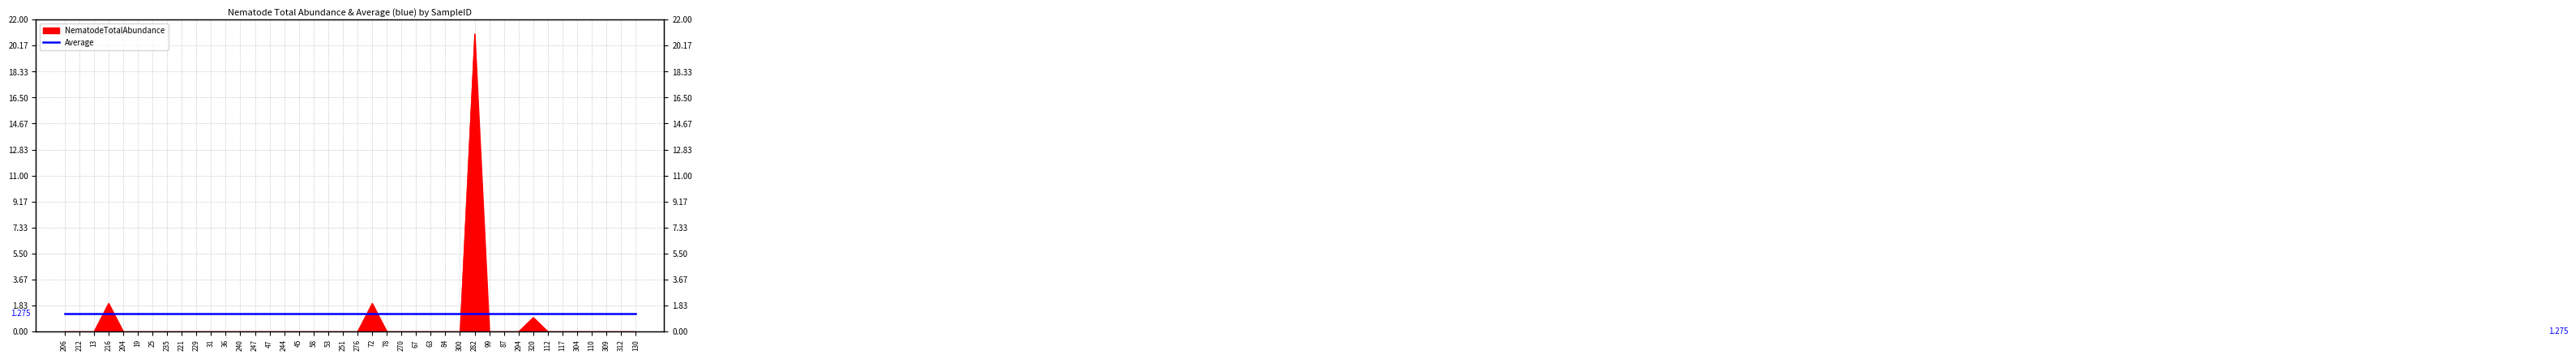

How many data points does each series have?

40